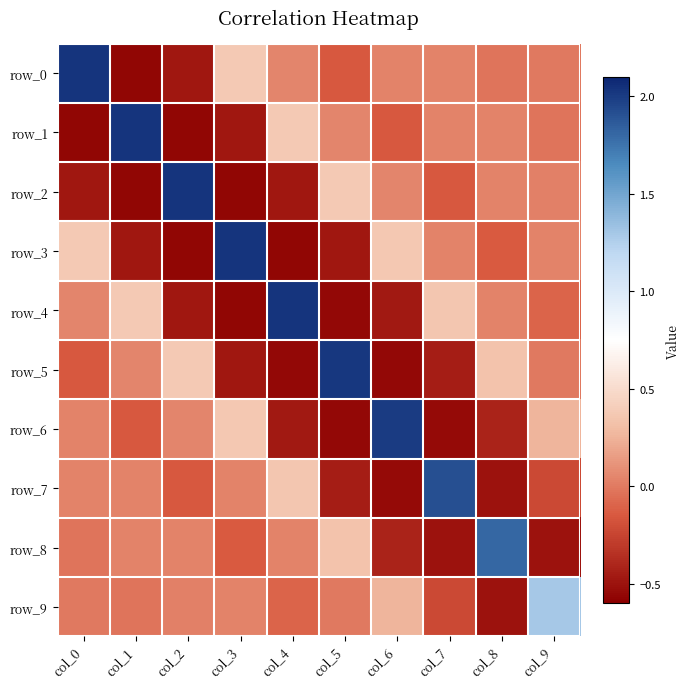

What is the difference between the maximum and minimum values in the row_0 series?

2.6